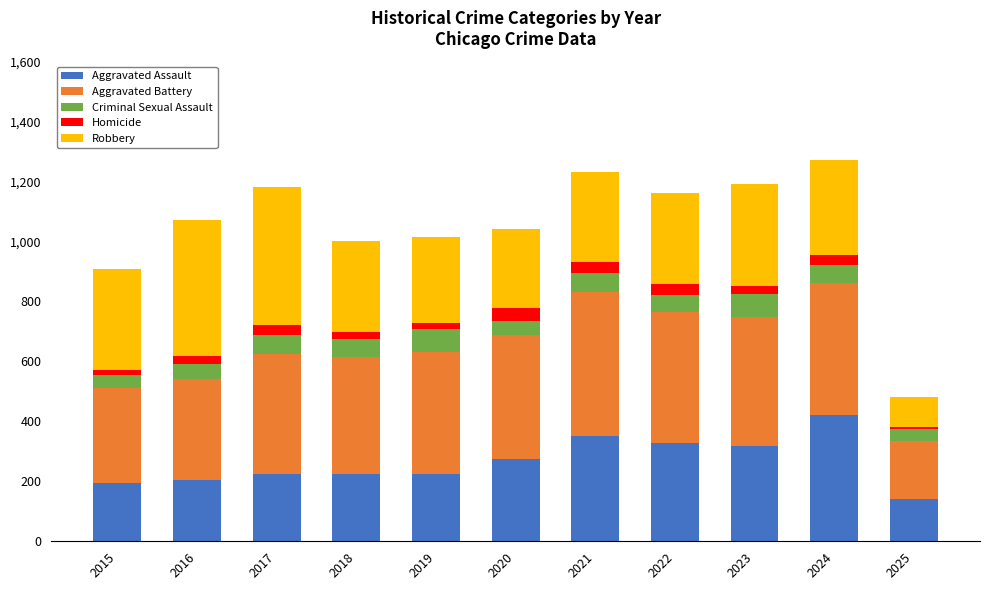

Which category has the lowest value in the Aggravated Assault series?

2025